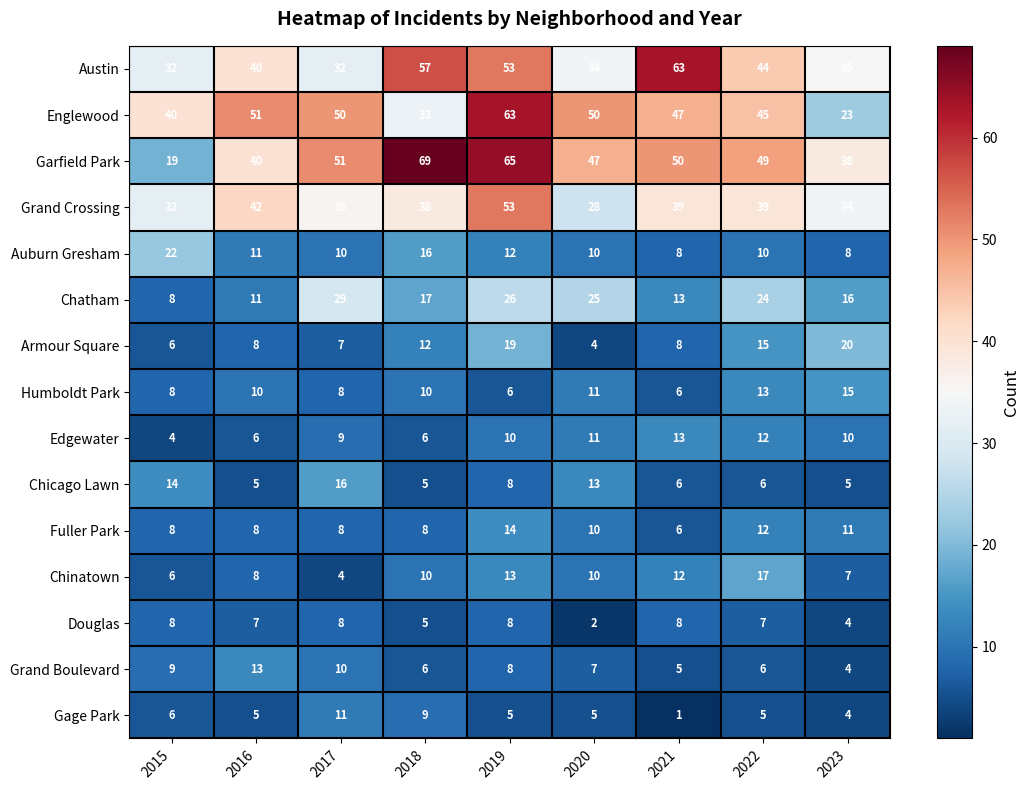

True or false: Grand Crossing has a value of 28 at 2019.

False